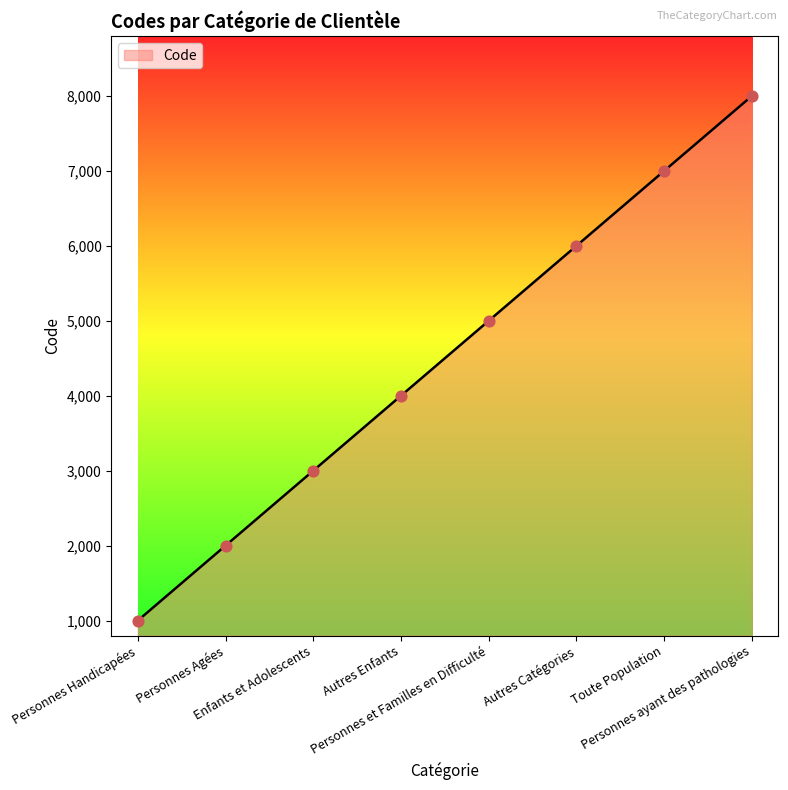

What is the change in value from Personnes Agées to Toute Population?

+5000